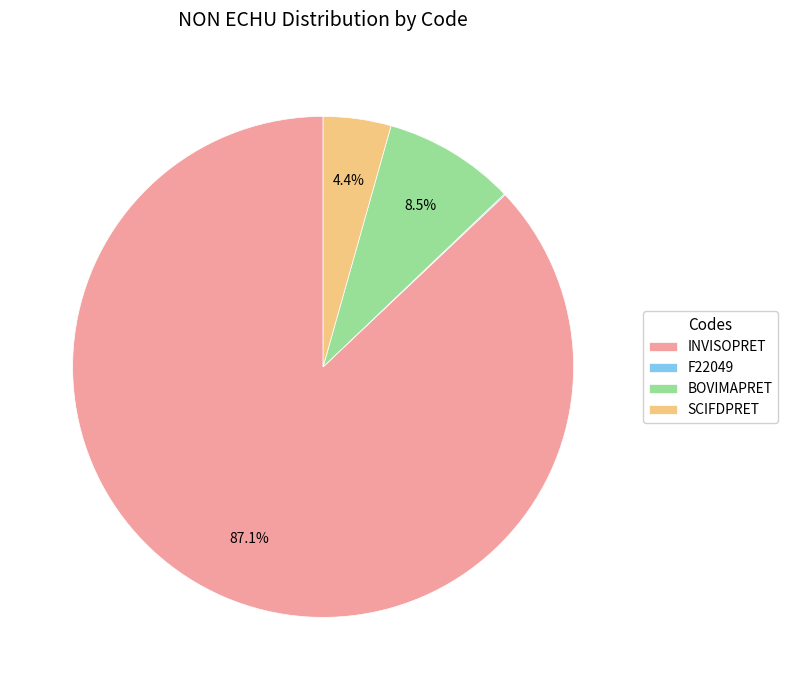

Which slice is the largest?

INVISOPRET